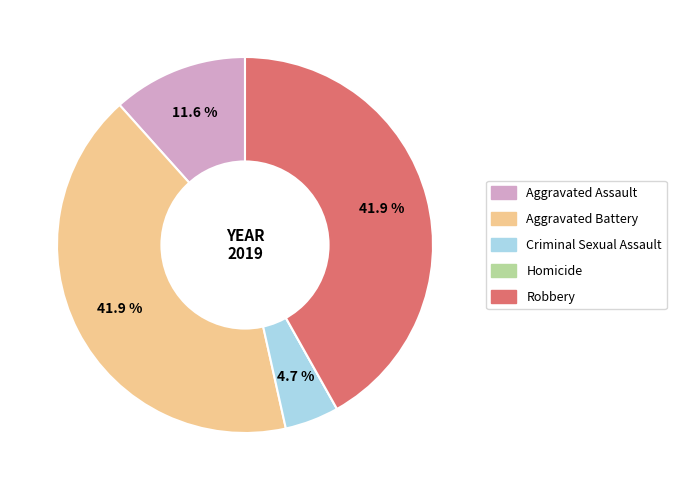

To the nearest percent, what is the difference between the largest and smallest slice percentages?

42%